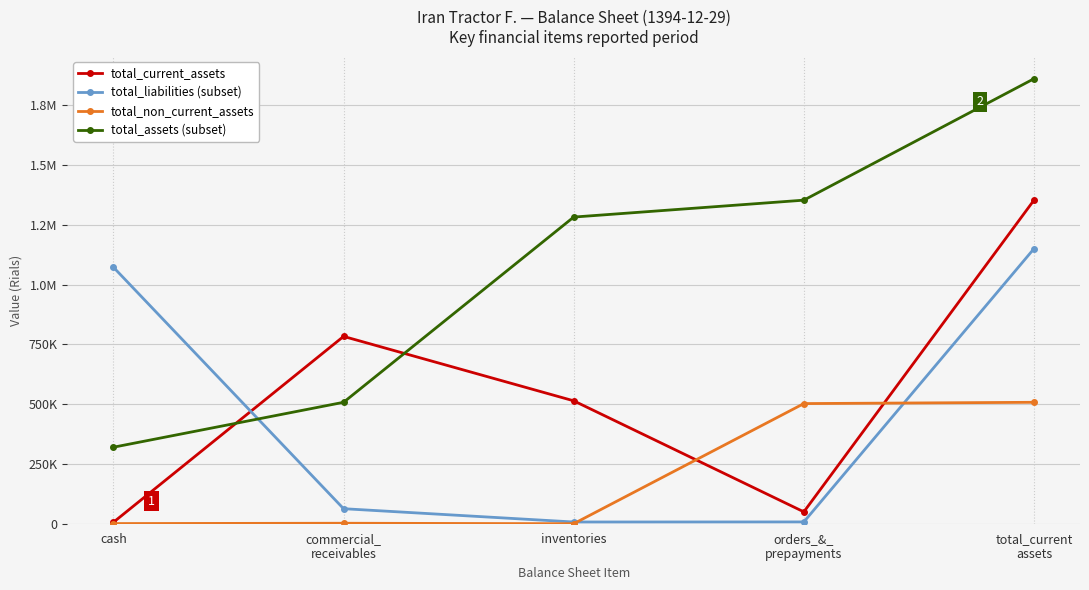

At how many categories does at least one series exceed 386893?

5